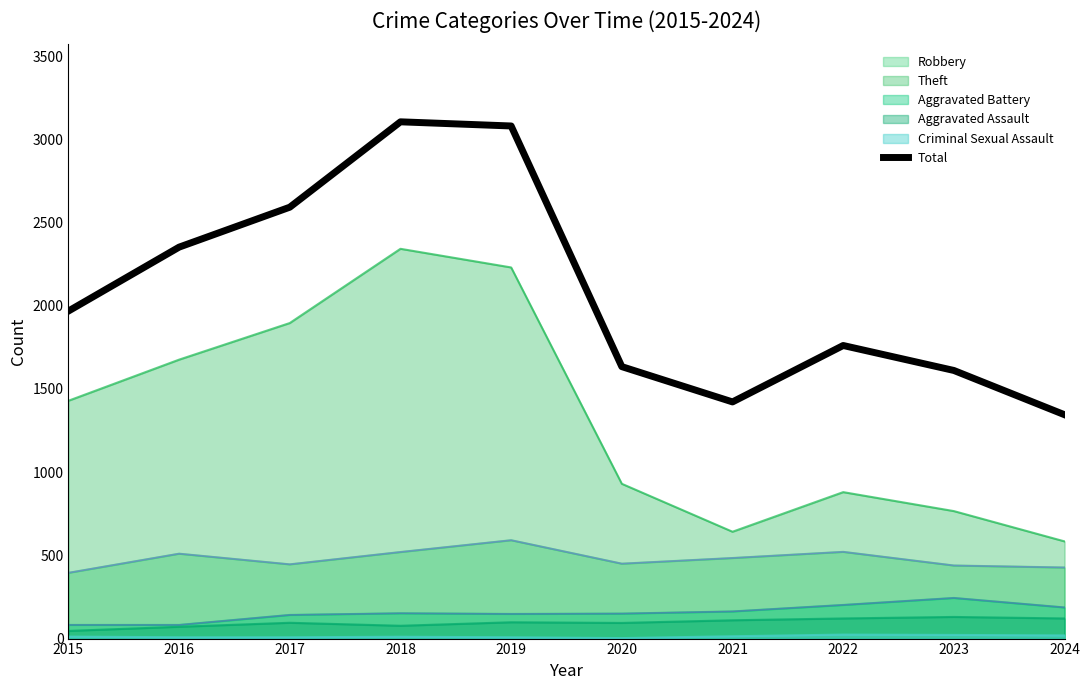

How many series are shown in this chart?

6